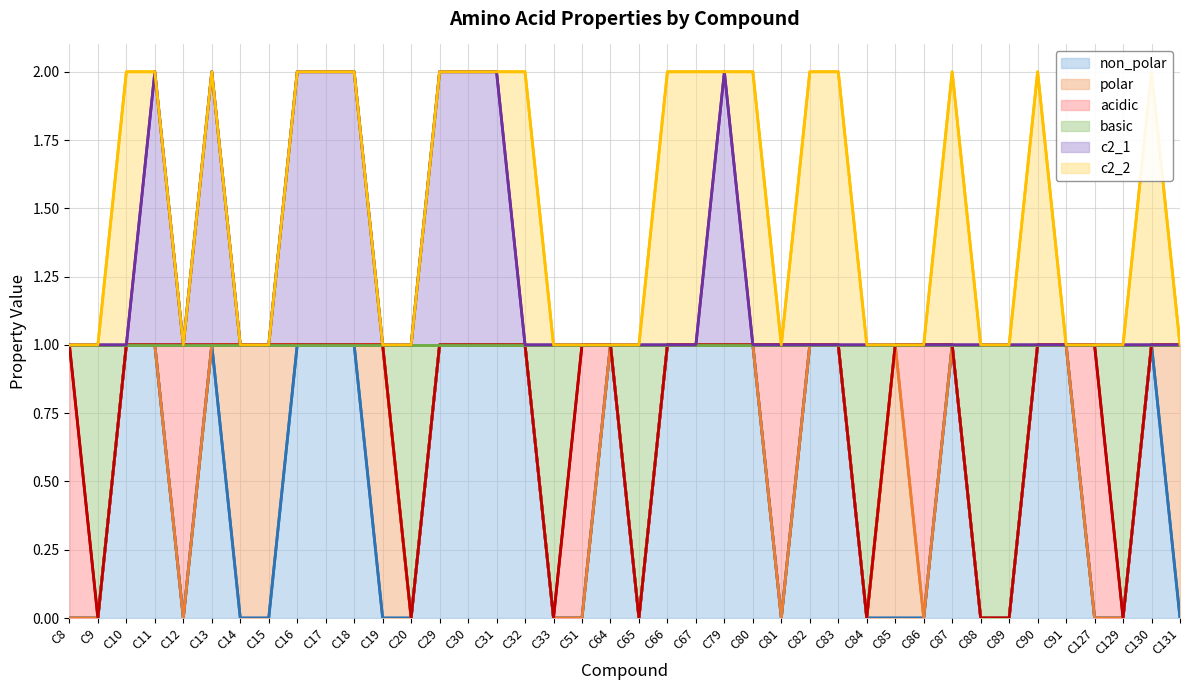

What is the sum of the non_polar values at C65 and C10?

1